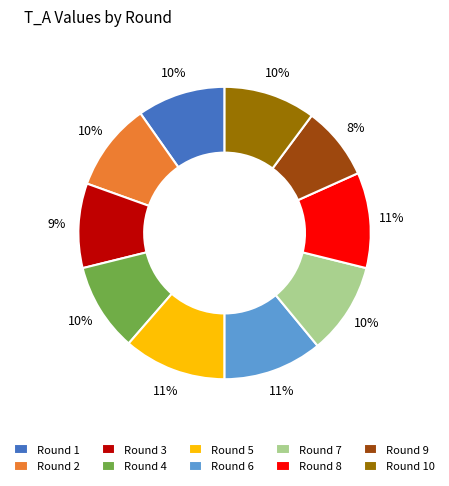

Combined, do Round 8 and Round 1 account for over 50%?

No